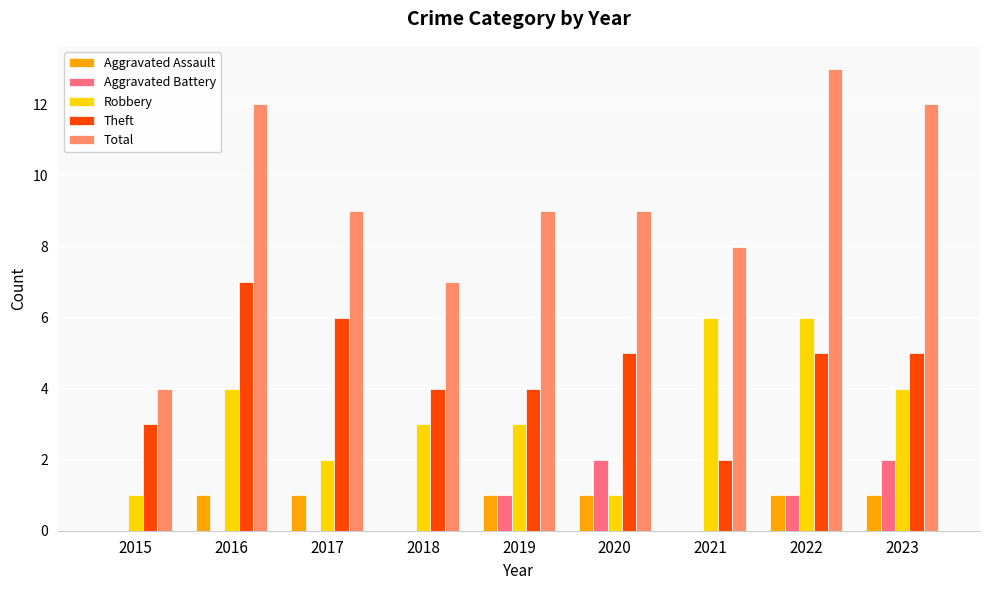

Which category has the highest value in the Theft series?

2016